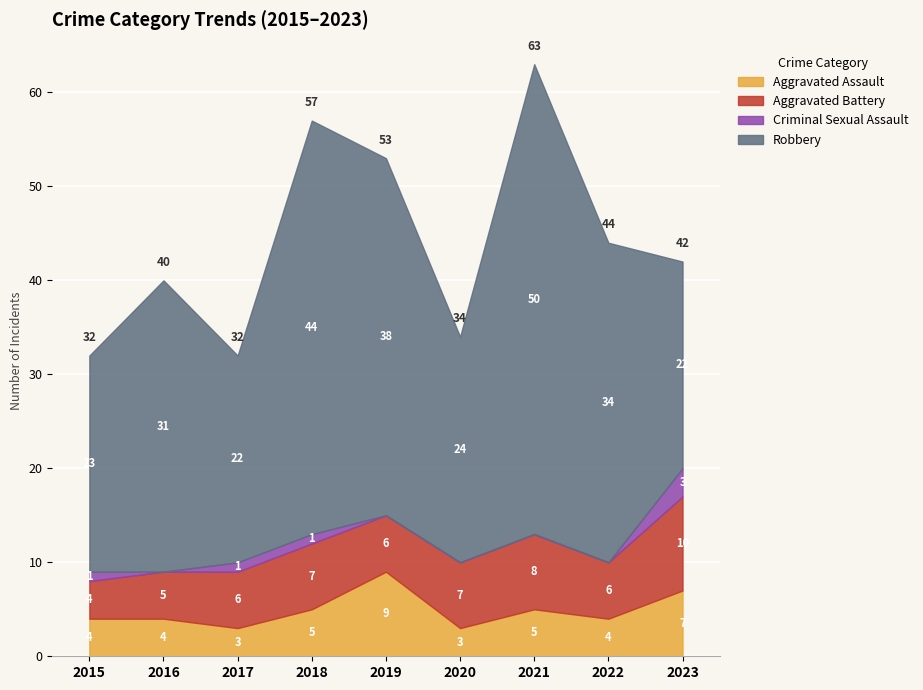

Between 2018 and 2021, which is larger?

2018